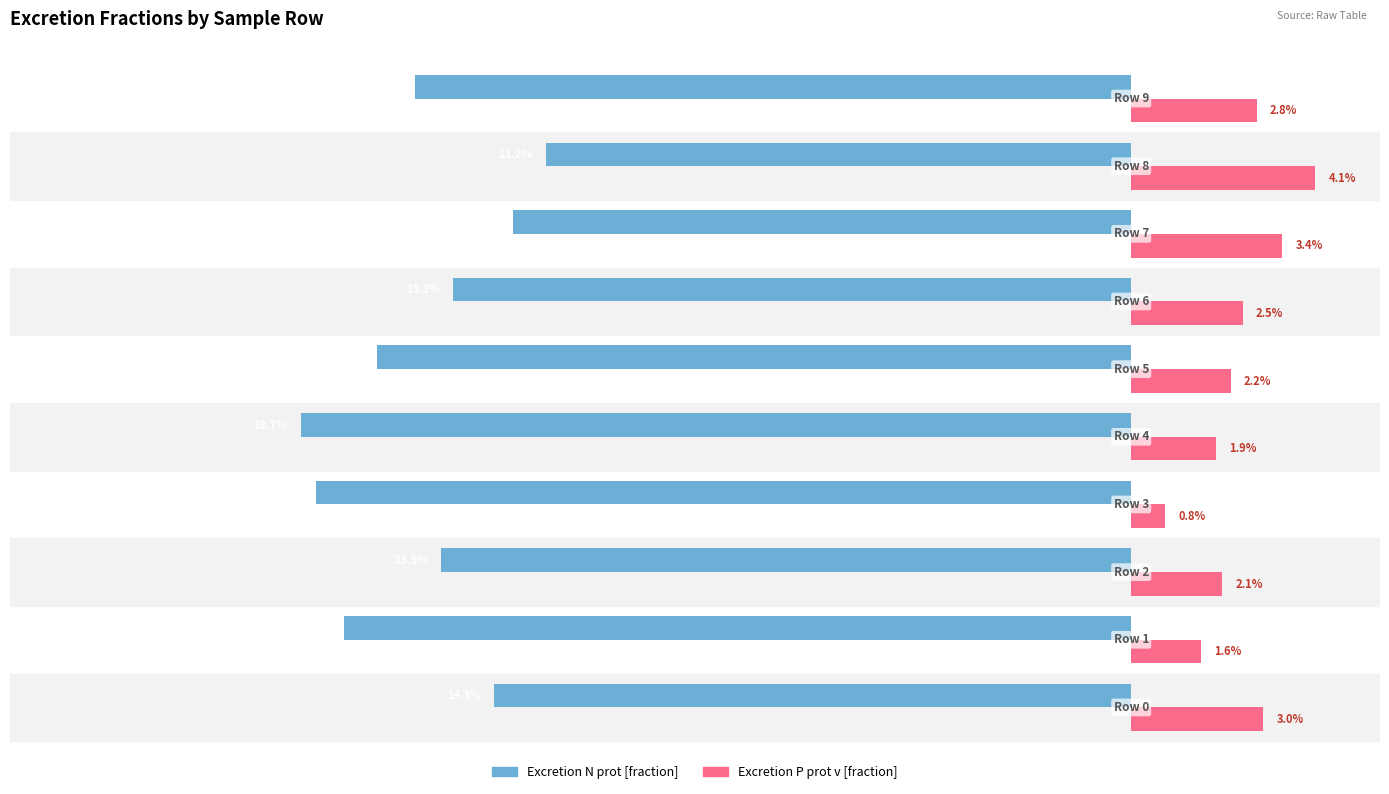

Which series has the largest total across all categories?

Excretion P prot v [fraction]